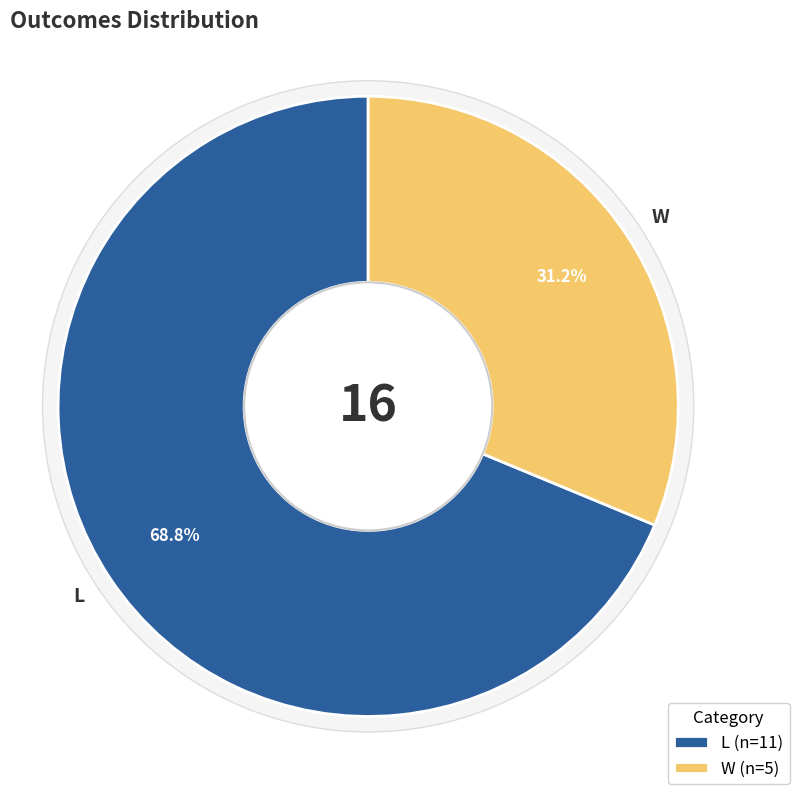

To the nearest percent, what is the difference between the largest and smallest slice percentages?

38%